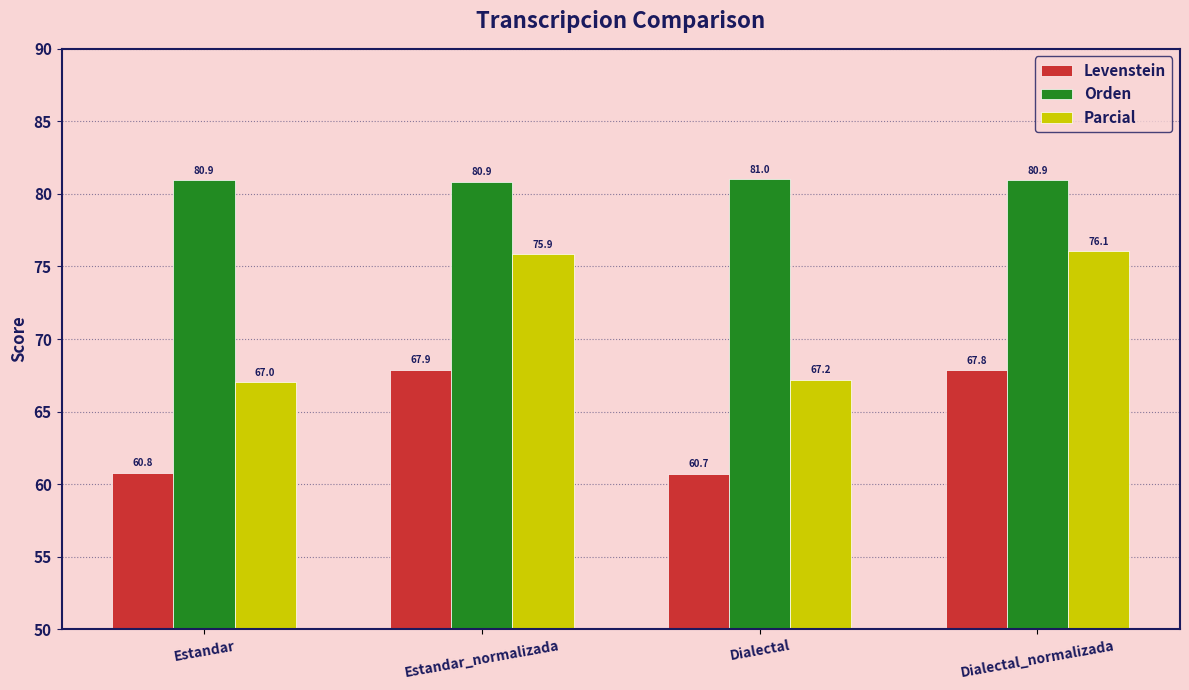

What is the difference between the Parcial values at Dialectal and Estandar_normalizada?

8.7